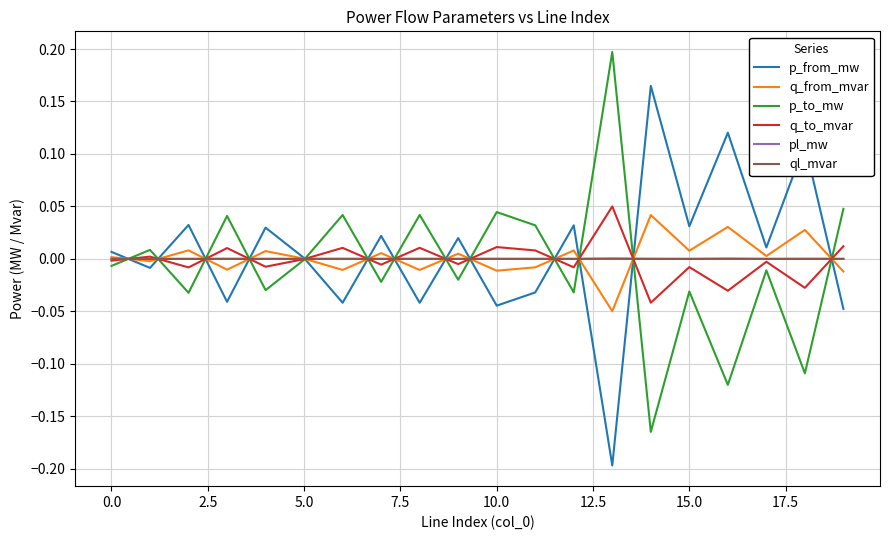

True or false: p_from_mw and p_to_mw intersect in this chart.

True